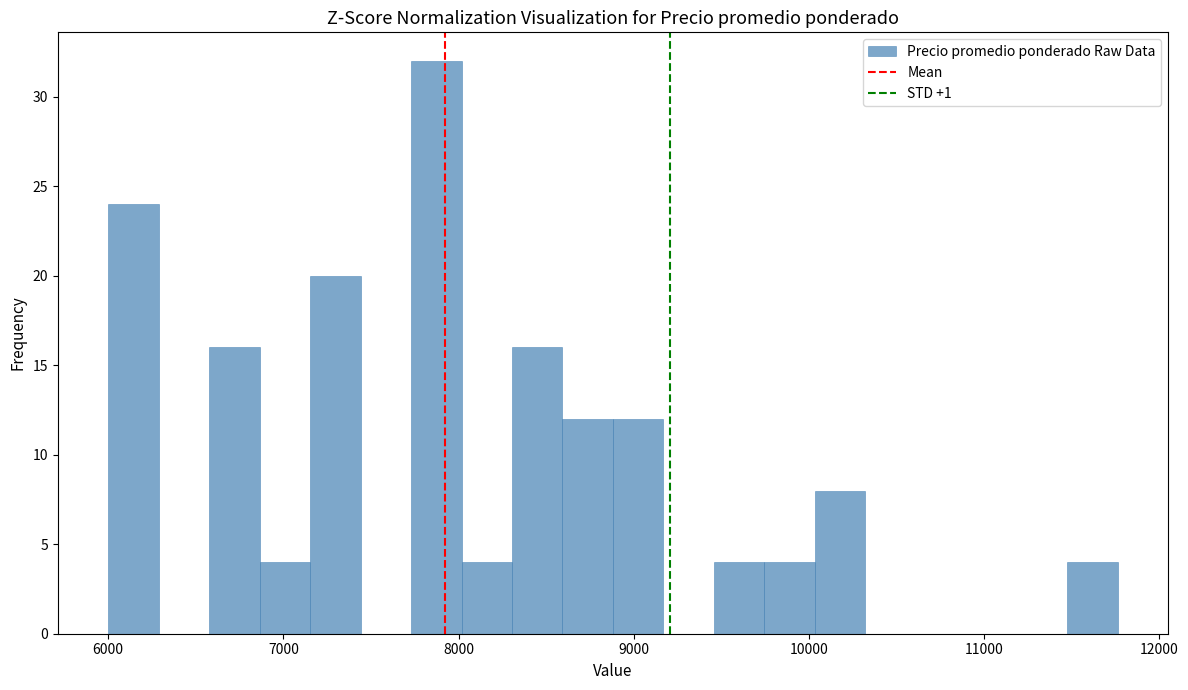

Around what value on the x-axis is the tallest bar? Give the approximate position of its centre, as read against the axis.

7900